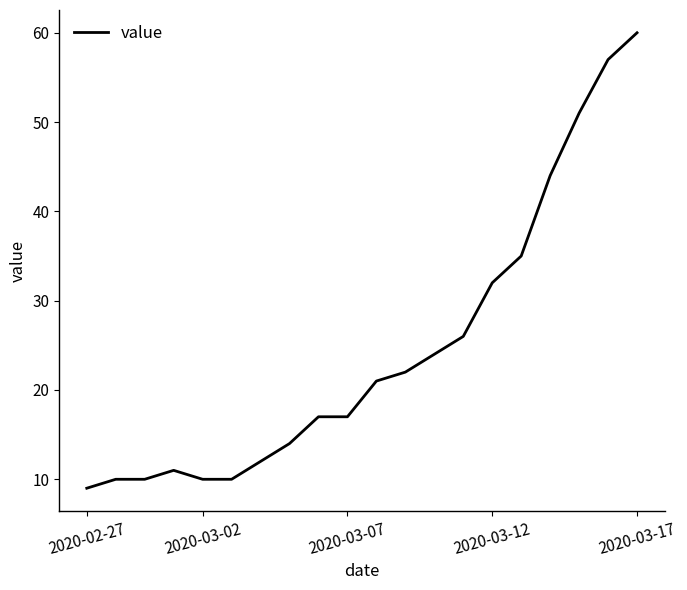

What is the maximum value shown in the chart?

60